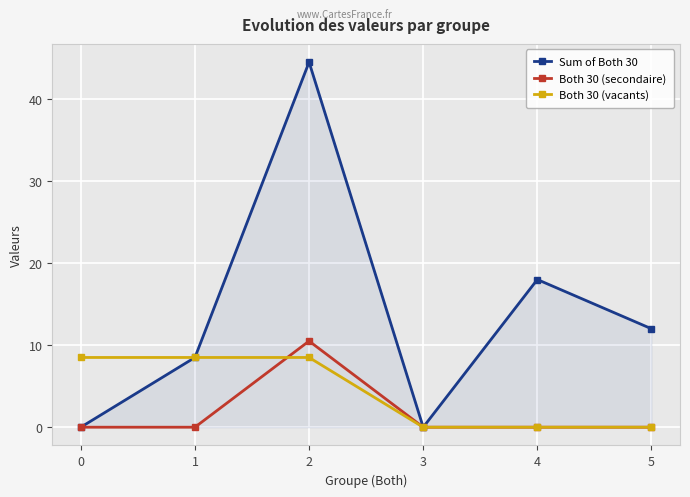

How many interior local valleys does the Sum of Both 30 series have?

1